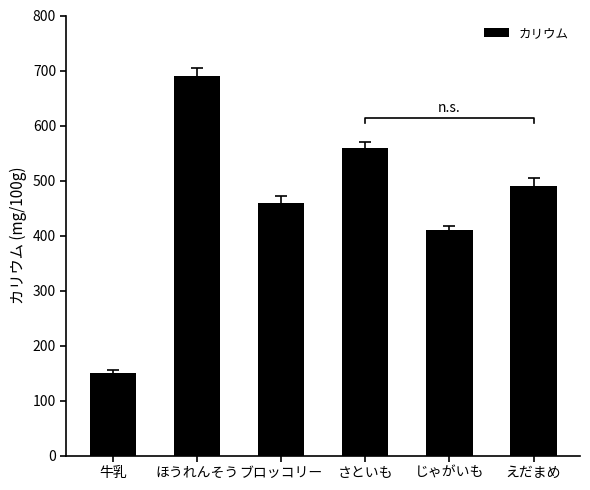

Reading right to left, transcribe all the data shown in this chart.

えだまめ=490	じゃがいも=410	さといも=560	ブロッコリー=460	ほうれんそう=690	牛乳=150